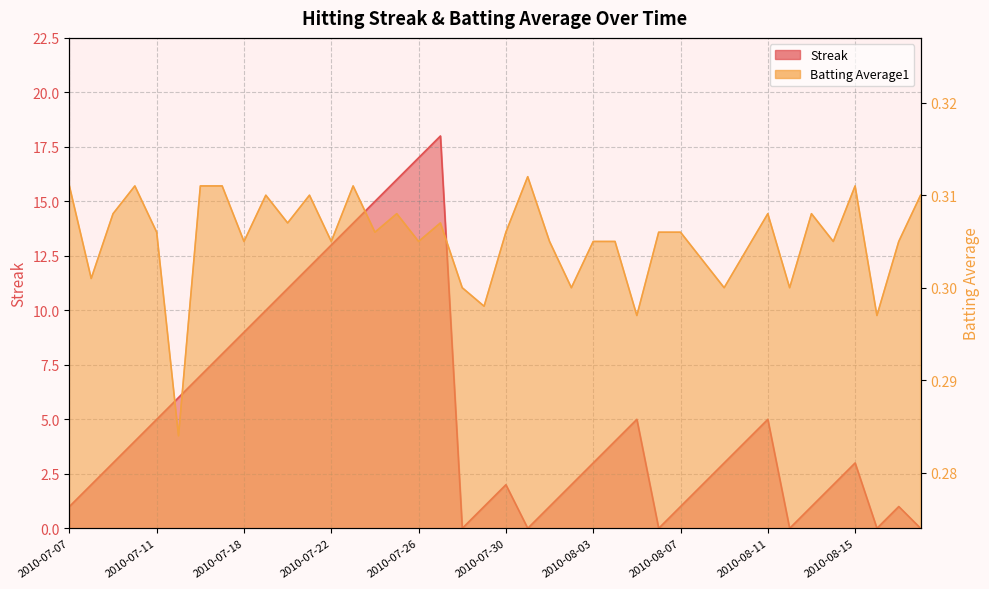

How many lines are shown in the chart?

2